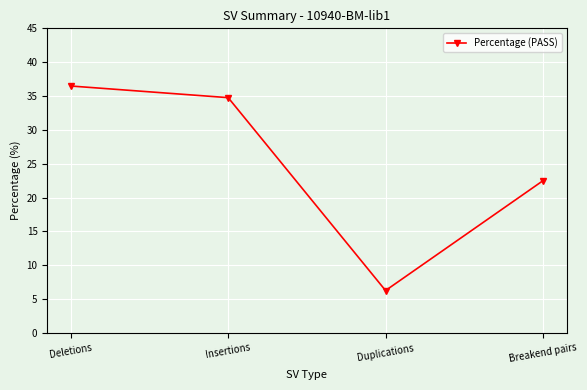

Rank the categories by value from highest to lowest.

Deletions, Insertions, Breakend pairs, Duplications